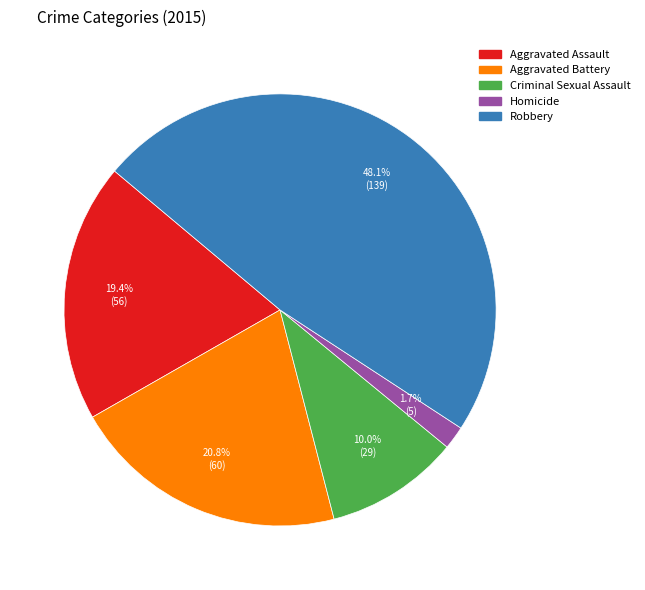

The Aggravated Battery slice represents 36% of the pie. True or false?

False